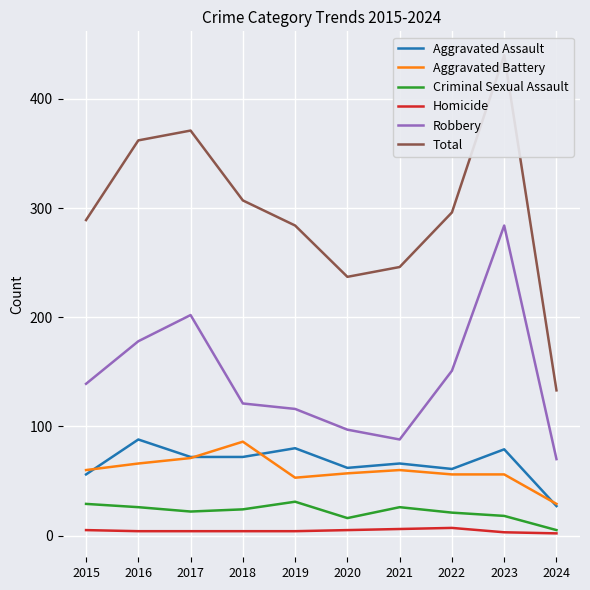

Which series changed the most between 2016 and 2019?

Total